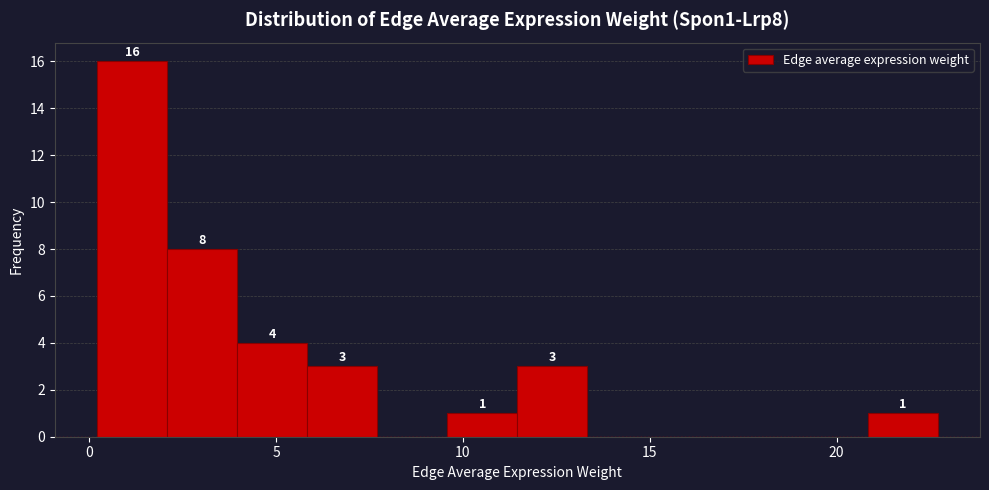

Around what value on the x-axis is the tallest bar? Give the approximate position of its centre, as read against the axis.

1.0